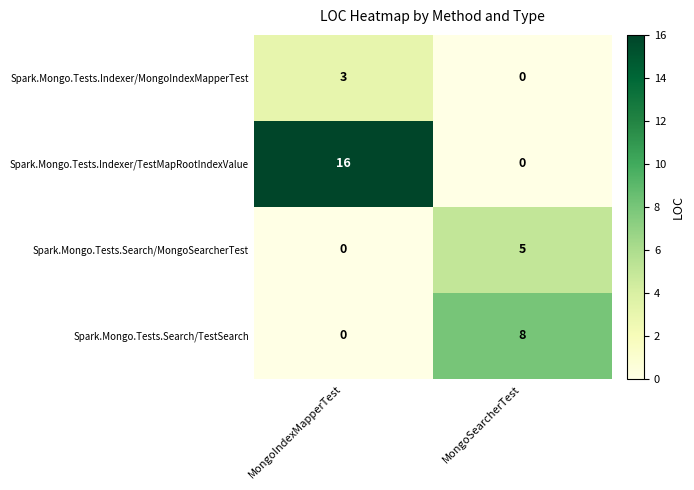

True or false: Spark.Mongo.Tests.Search/TestSearch has a value of 2 at MongoSearcherTest.

False